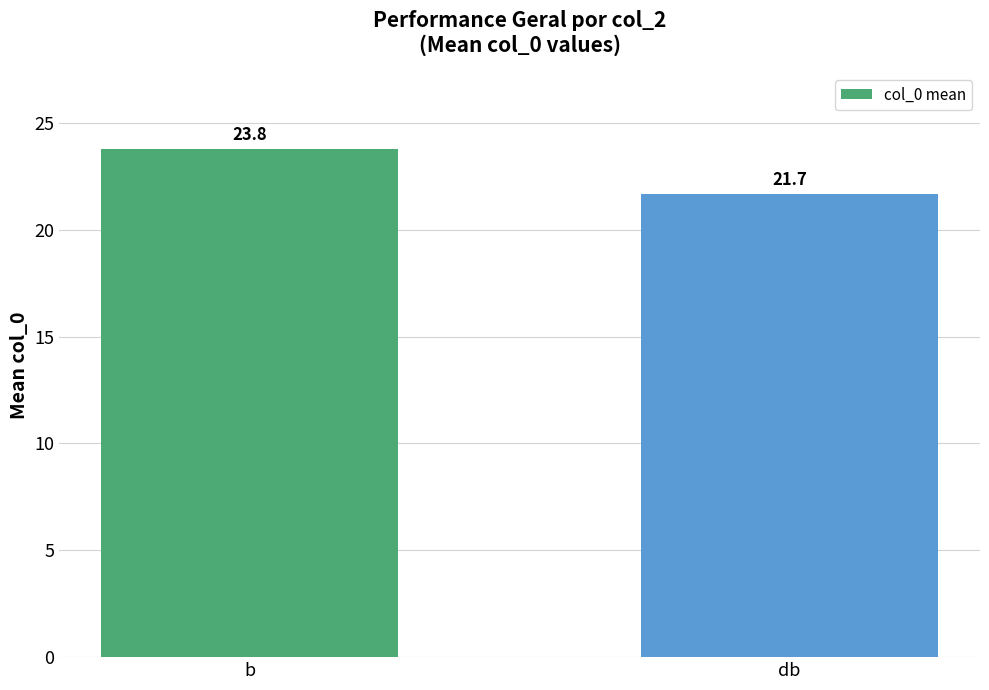

Reading right to left, extract all data points from this chart.

db=21.7	b=23.8